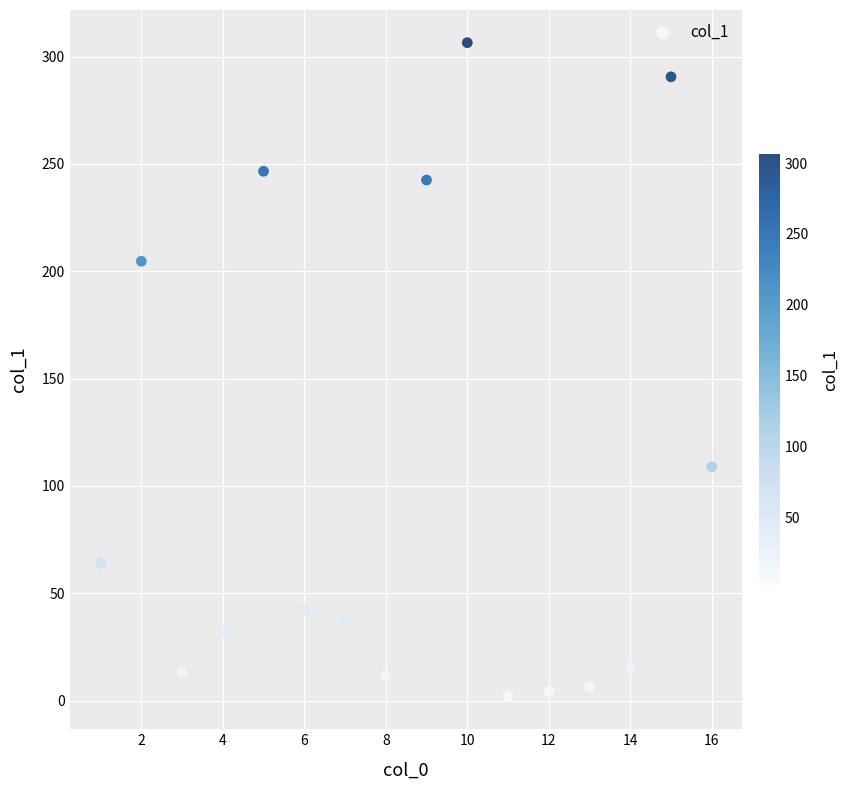

What Y value in the scatter plot is closest to 154?

108.9